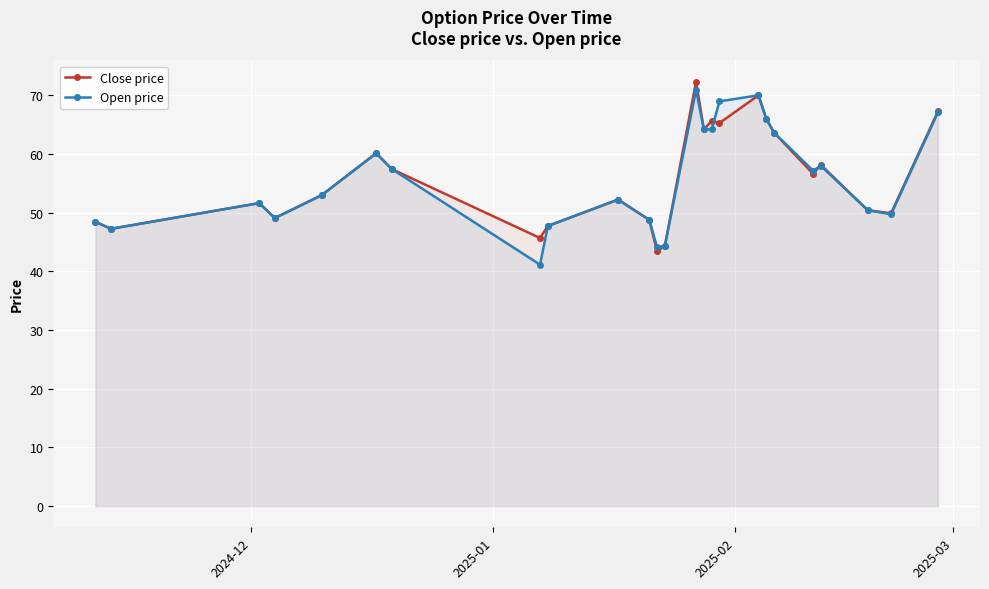

True or false: Open price and Close price intersect in this chart.

True